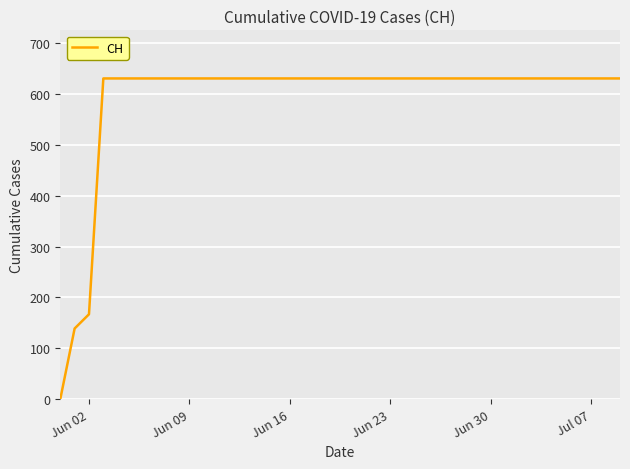

Is this an area chart (filled region under the line)?

No